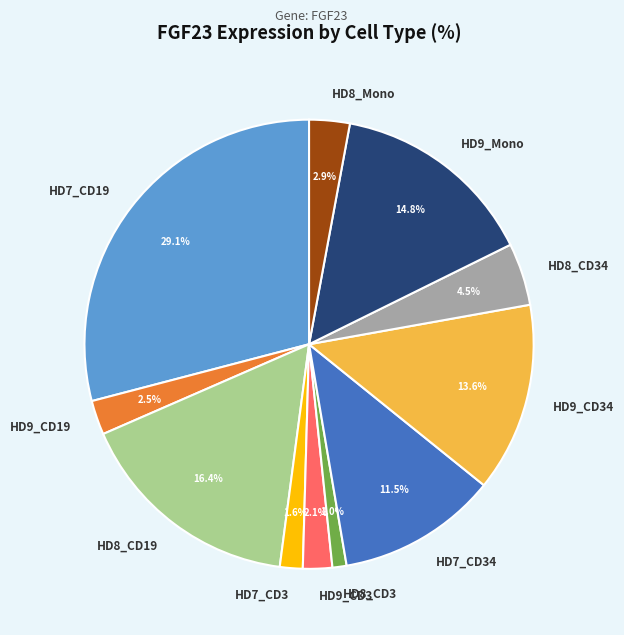

Between HD7_CD19 and HD7_CD3, which is larger?

HD7_CD19